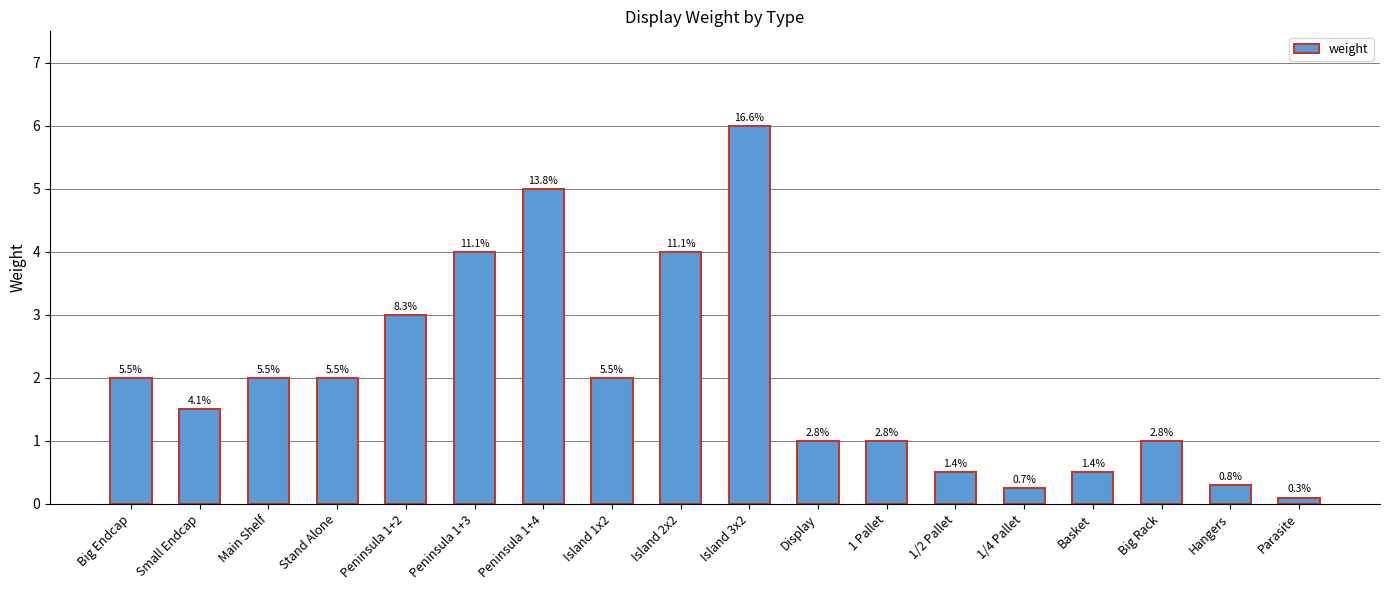

Reading left to right, list all the values displayed in this chart.

2.0	1.5	2.0	2.0	3.0	4.0	5.0	2.0	4.0	6.0	1.0	1.0	0.5	0.2	0.5	1.0	0.3	0.1